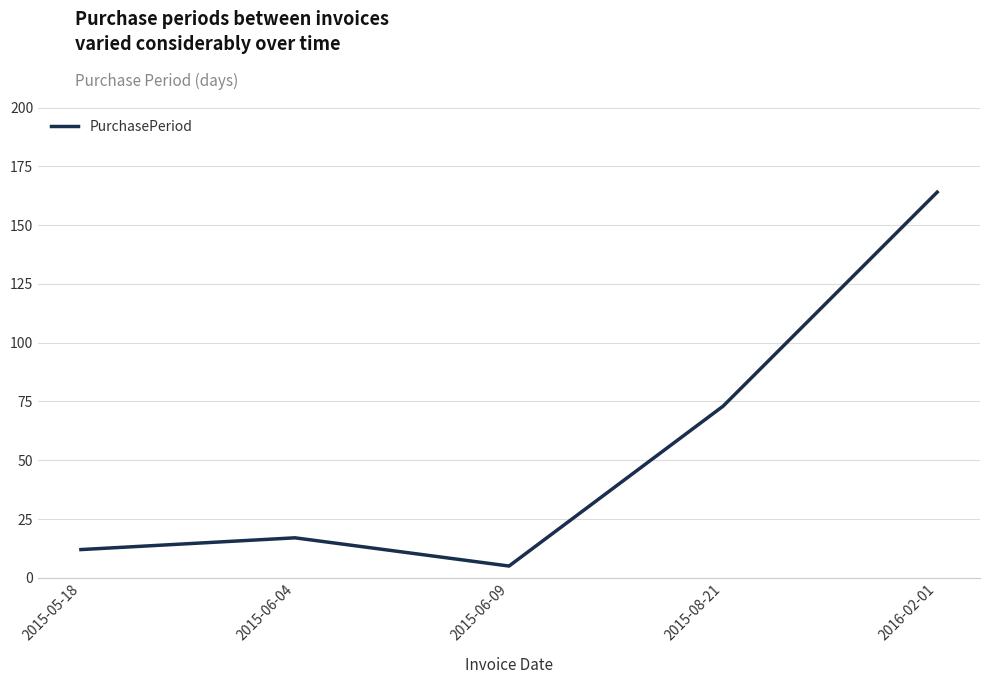

What is the difference between the maximum and minimum values?

159